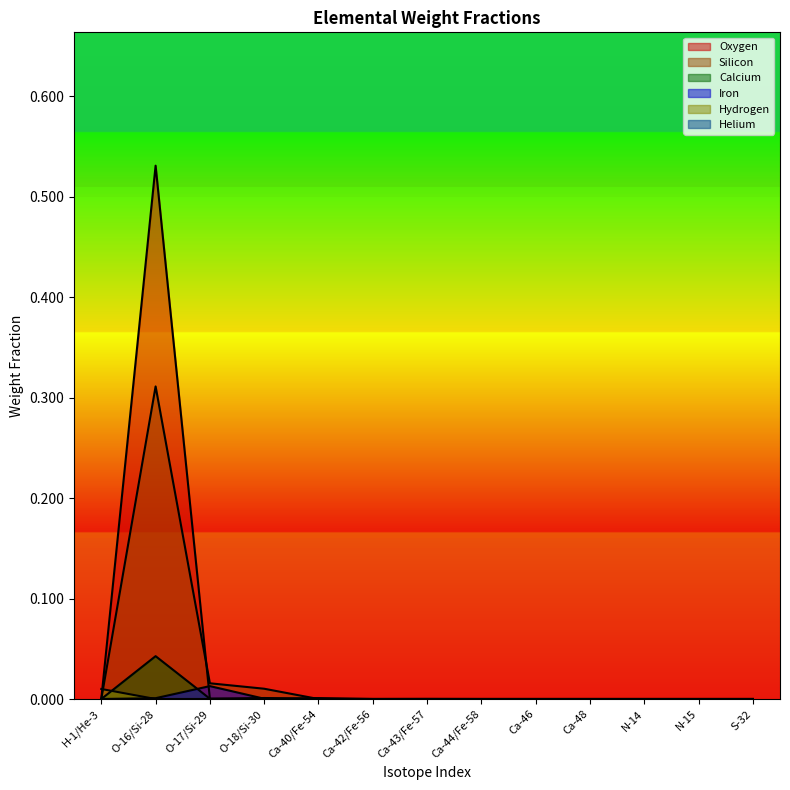

Does the chart display data point markers on the line(s)?

No